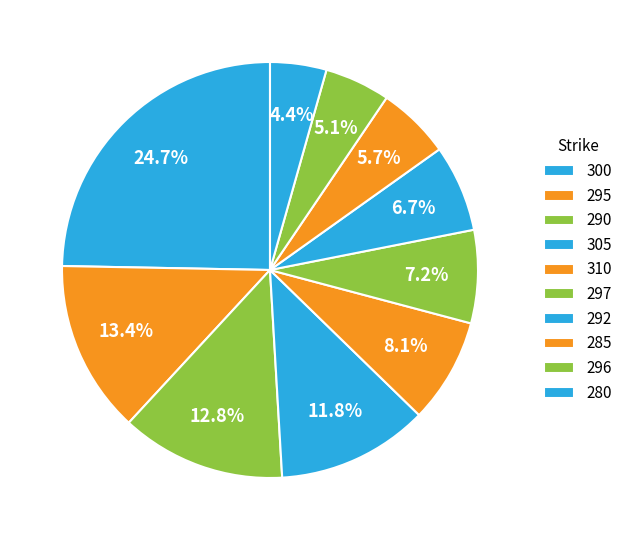

Count the number of slices in the pie.

10